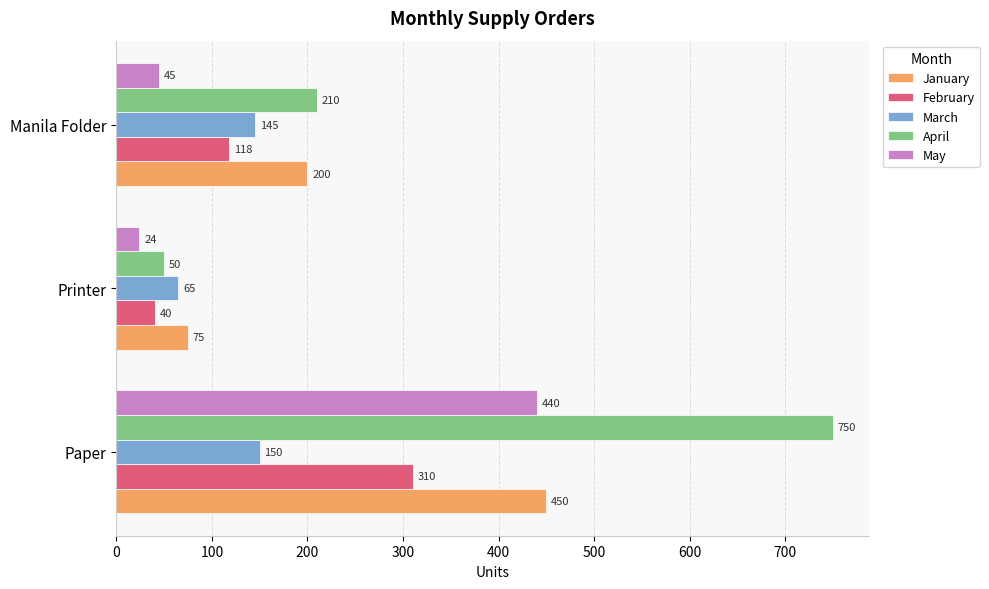

What are all the series names shown in the legend?

January, February, March, April, May